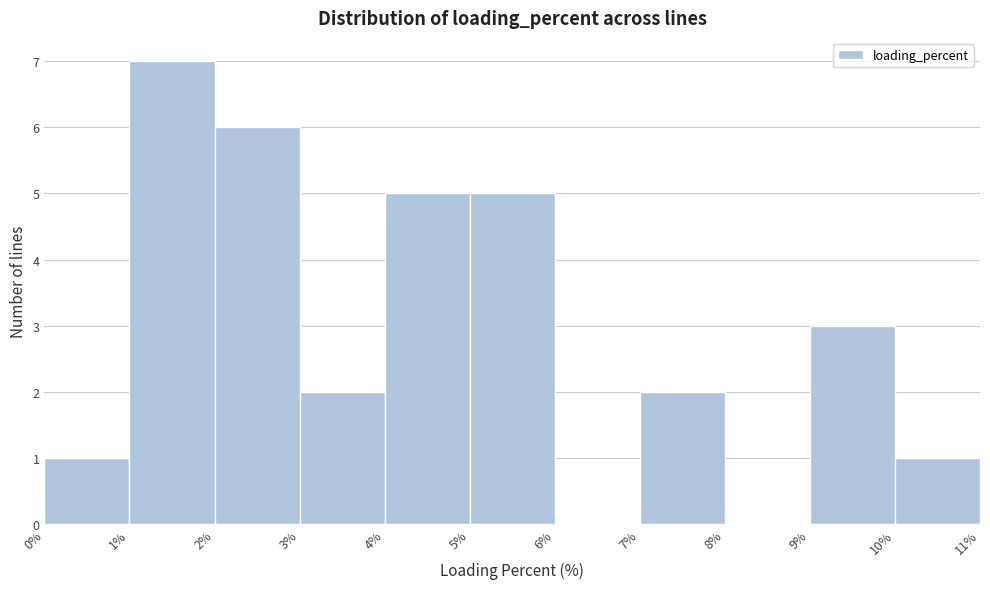

Reading left to right, list every bar in this chart as the range it spans on the x-axis followed by its height. The values are not printed on the chart, so give them approximately, as read against the axis.

0% to 1%: 1
1% to 2%: 7
2% to 3%: 6
3% to 4%: 2
4% to 5%: 5
5% to 6%: 5
6% to 7%: 0
7% to 8%: 2
8% to 9%: 0
9% to 10%: 3
10% to 11%: 1